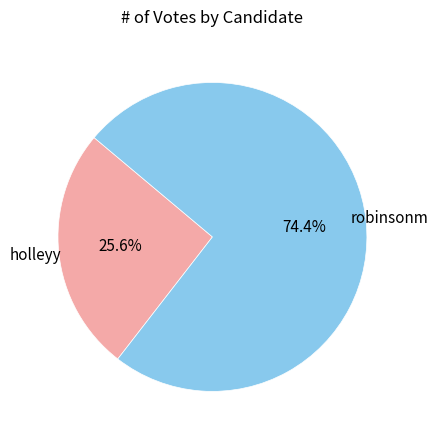

Is there any slice that represents more than half of the pie?

Yes